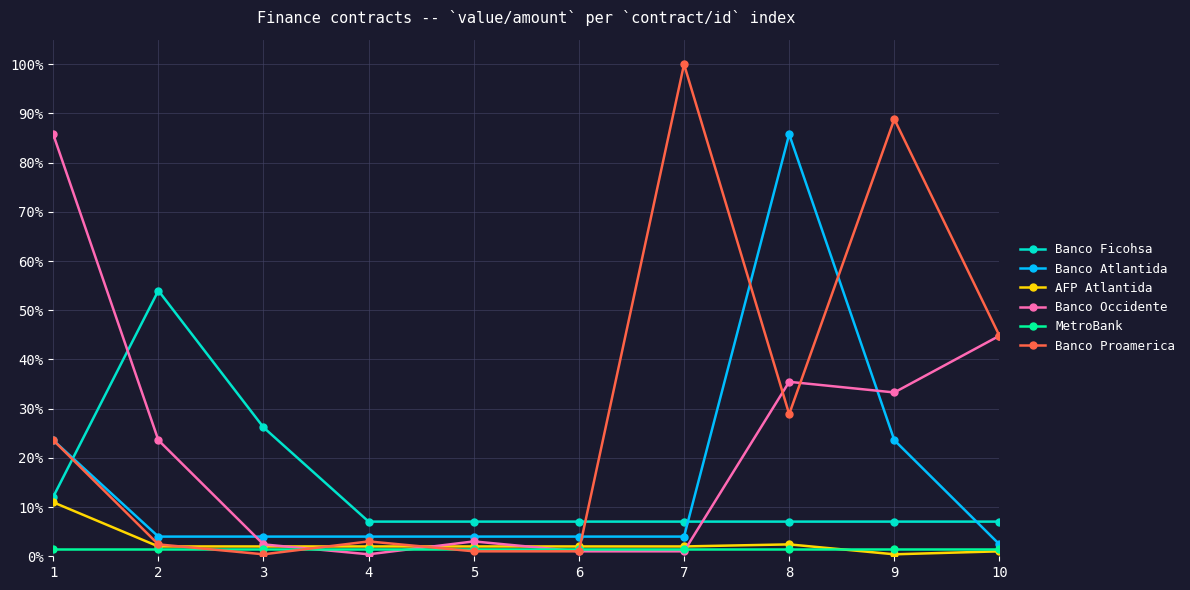

Is it true that Banco Proamerica equals 0.0 at 3?

True